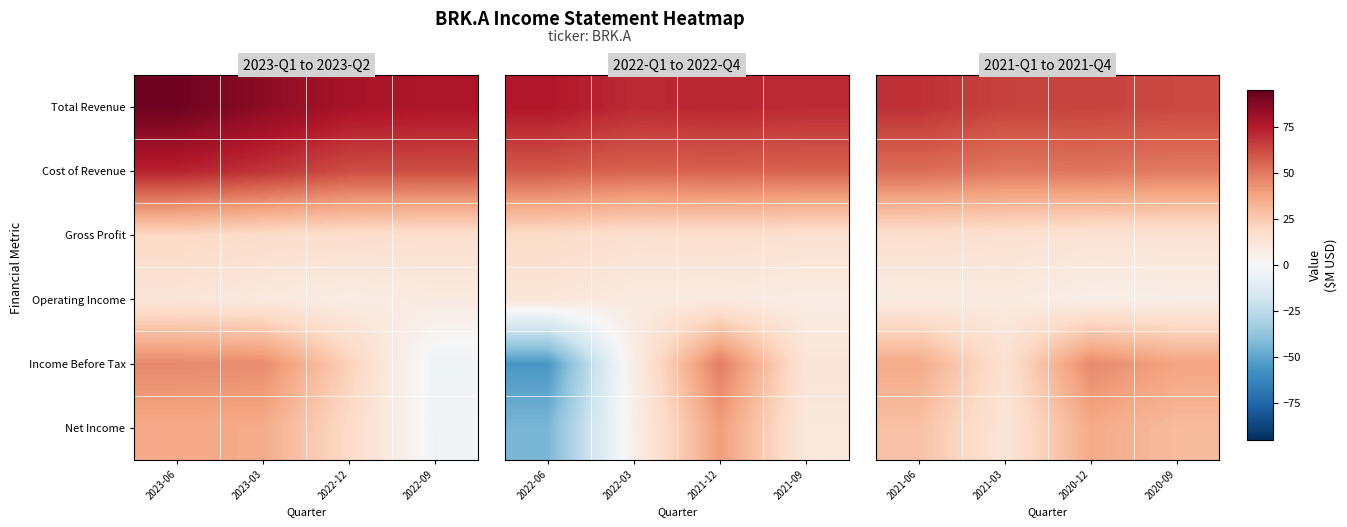

What is the highest value of the Income Before Tax series?

45.4